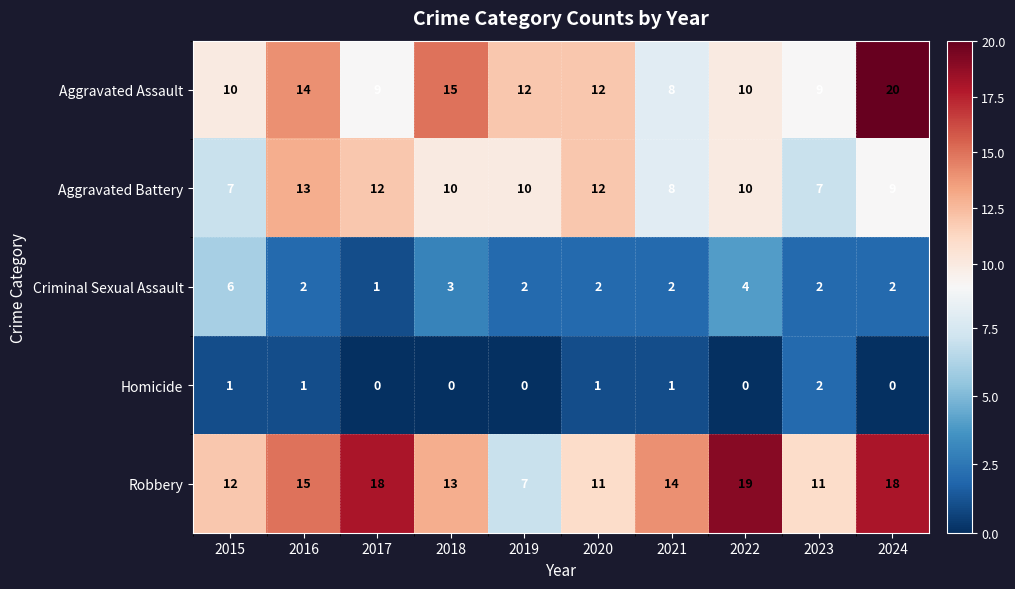

The value of Aggravated Assault at 2020 is 19. True or false?

False